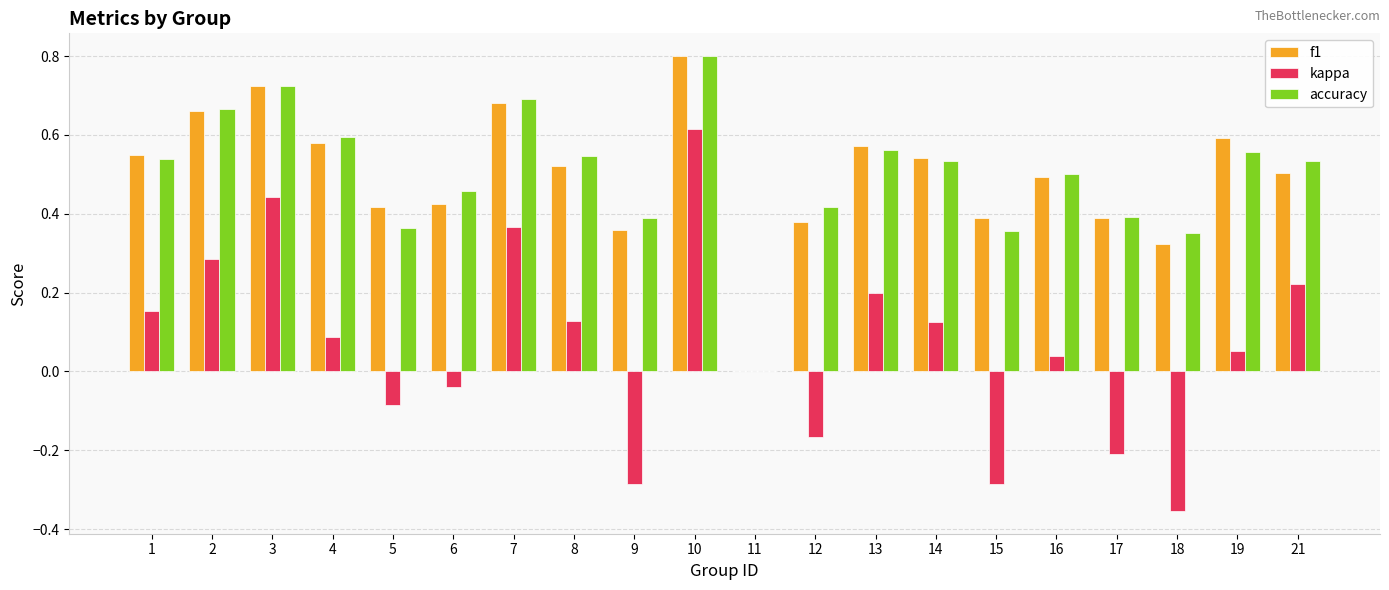

Which series changed the most between 2 and 7?

kappa